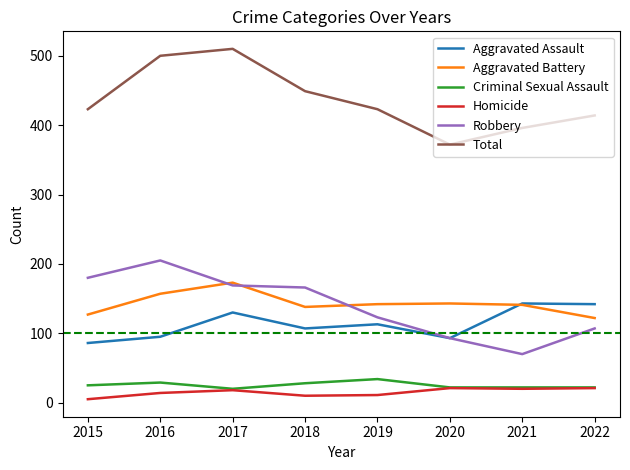

How many categories are shown in the chart?

8